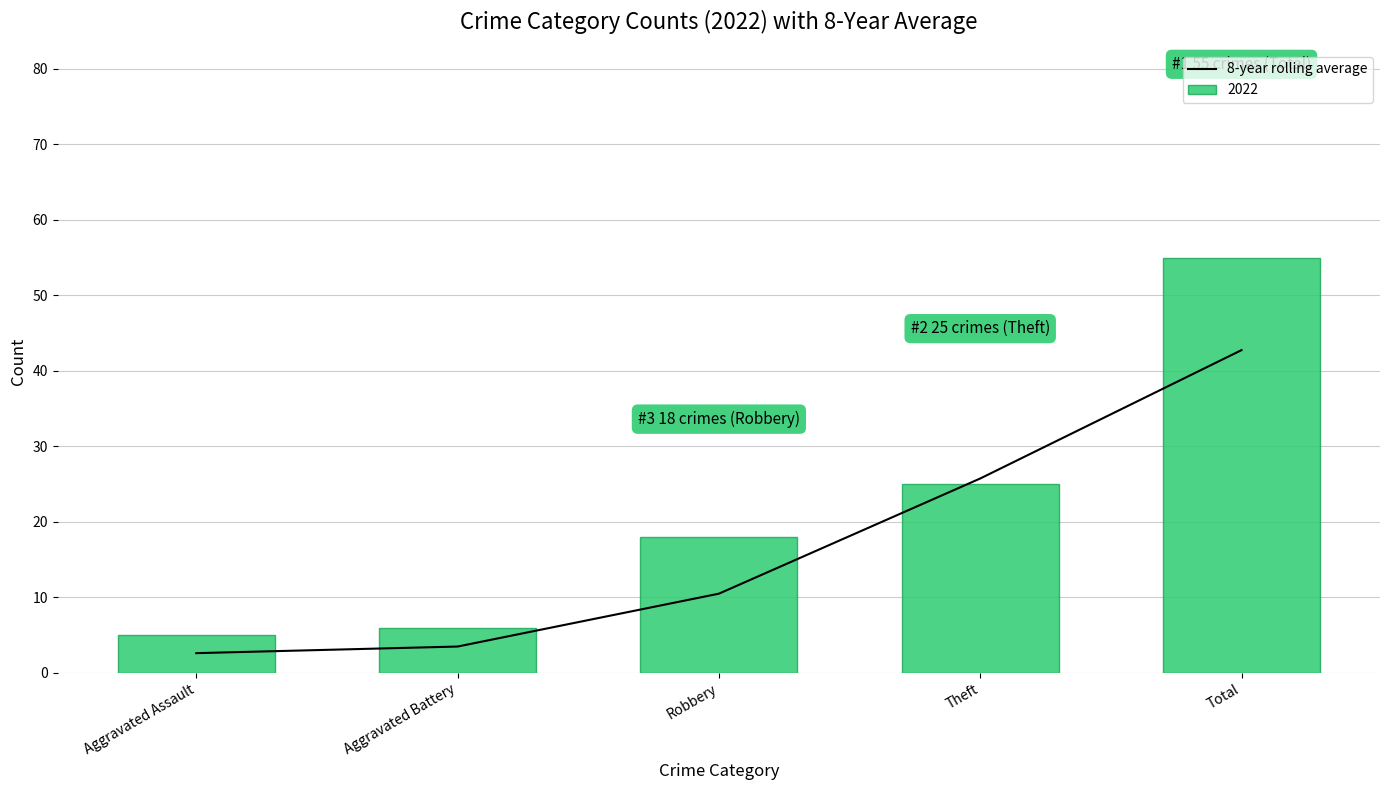

What is the sum of the values at Aggravated Battery and Robbery?

14.0